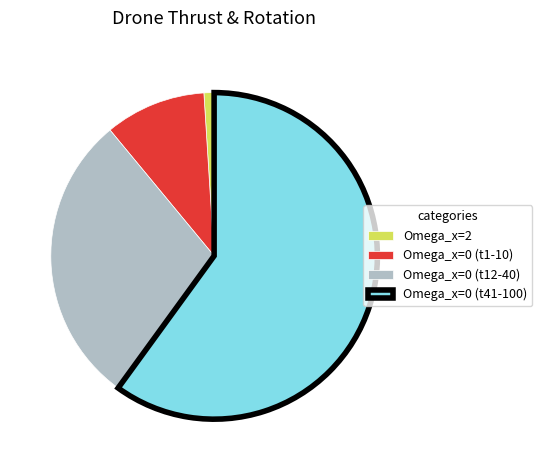

What is the smallest slice in the pie chart?

Omega_x=2